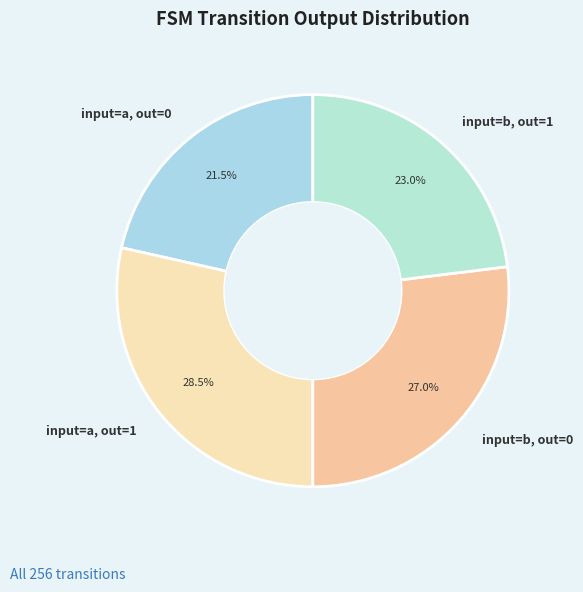

Does any single category account for the majority?

No